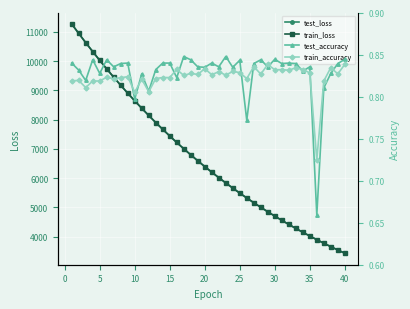

True or false: test_loss and train_accuracy cross at least once.

False